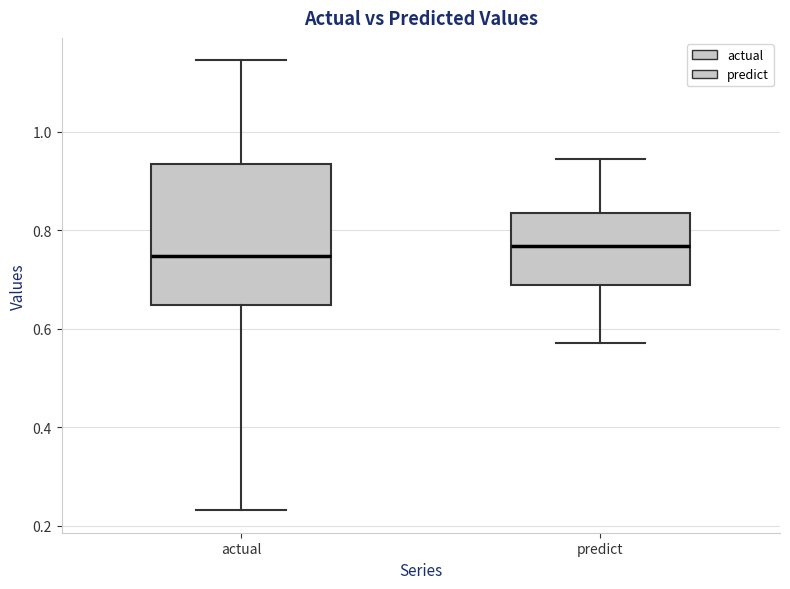

Reading left to right, transcribe this box plot: for each box, give where its median line is, the range the box spans, and where its two whiskers end, as read against the y-axis. The values are not printed on the chart, so give them approximately, as read against the axis.

actual: median 0.74, box 0.64 to 0.94, whiskers 0.24 to 1.14
predict: median 0.76, box 0.68 to 0.84, whiskers 0.58 to 0.94